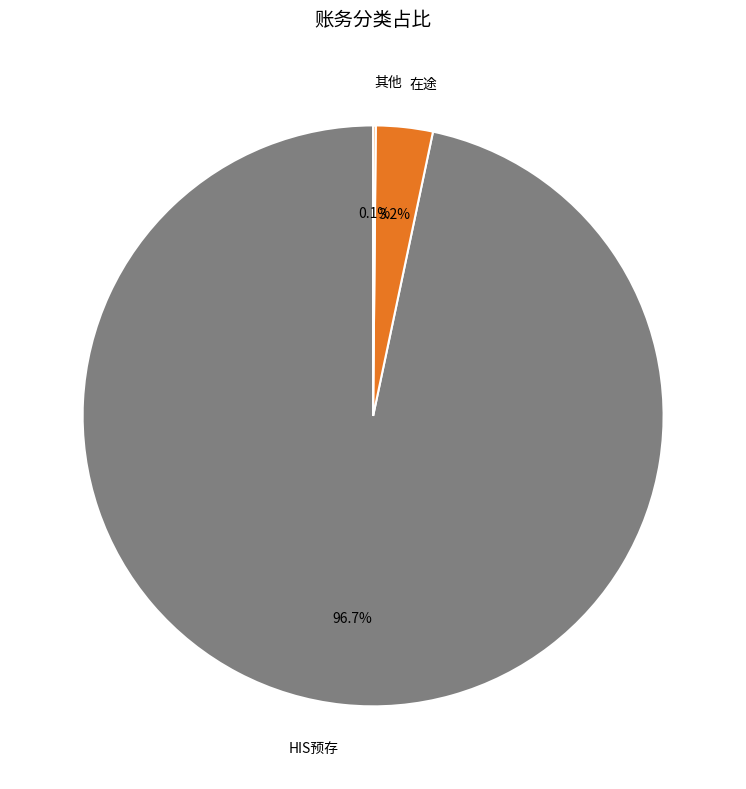

Is there a majority slice in this chart?

Yes